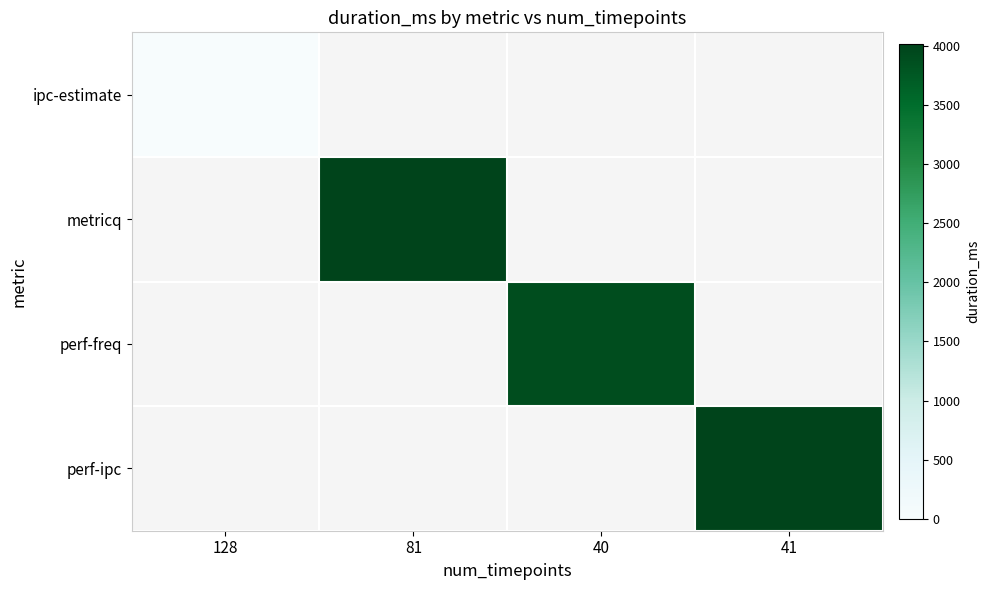

How many values in perf-ipc are above zero?

1